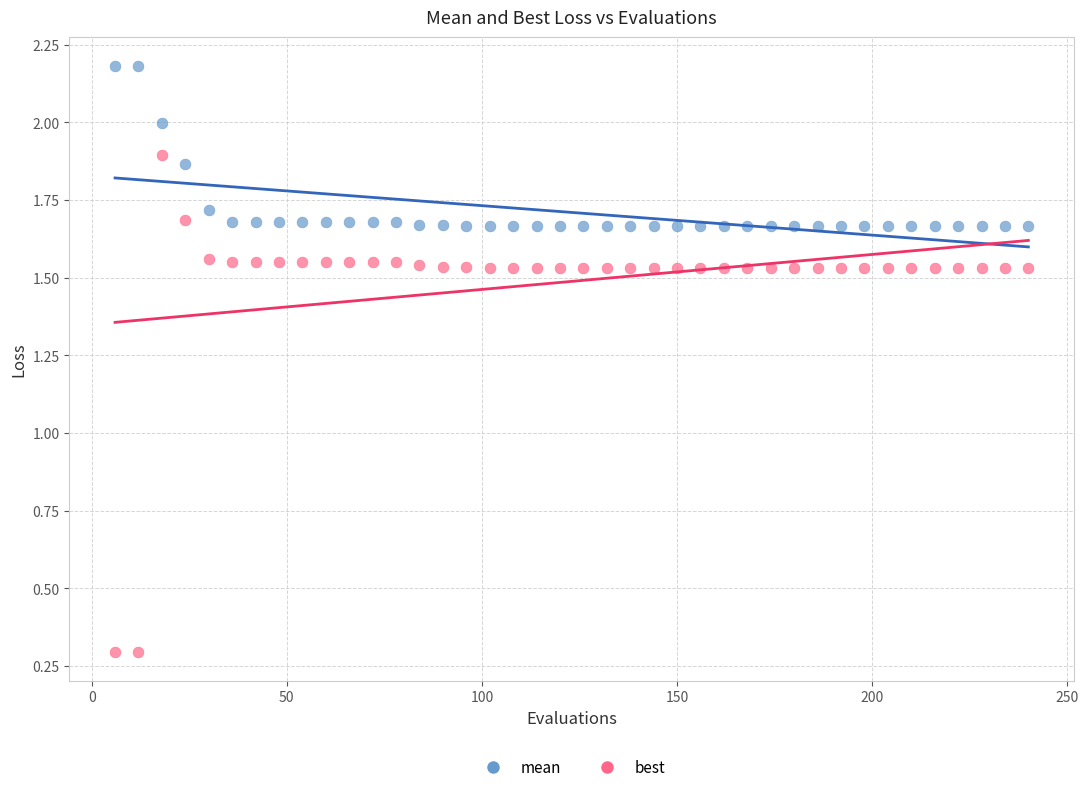

Across all data points, what is the range of X values (max minus min)?

234.0